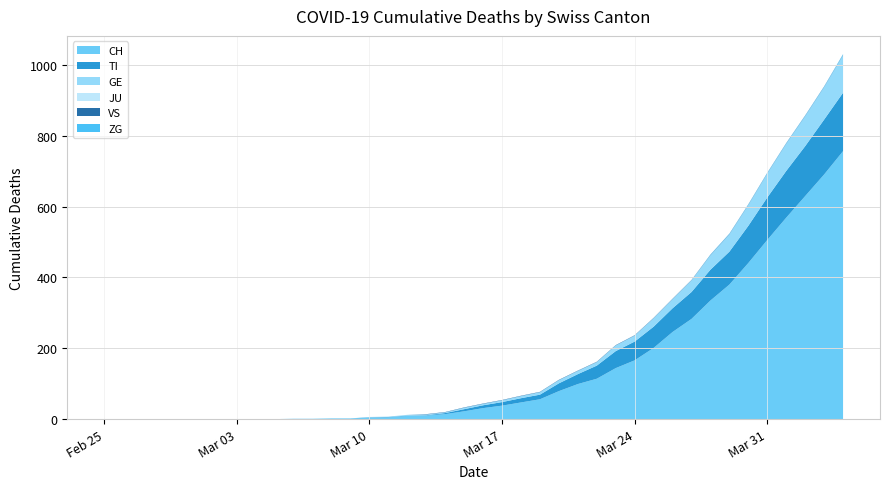

Reading left to right, what are all the values shown in this chart?

CH: 2020-02-25=0	2020-02-26=0	2020-02-27=0	2020-02-28=0	2020-02-29=0	2020-03-01=0	2020-03-02=0	2020-03-03=0	2020-03-04=0	2020-03-05=0	2020-03-06=1	2020-03-07=1	2020-03-08=2	2020-03-09=2	2020-03-10=4	2020-03-11=5	2020-03-12=9	2020-03-13=10	2020-03-14=14	2020-03-15=22	2020-03-16=31	2020-03-17=38	2020-03-18=47	2020-03-19=56	2020-03-20=79	2020-03-21=99	2020-03-22=114	2020-03-23=144	2020-03-24=166	2020-03-25=201	2020-03-26=246	2020-03-27=283	2020-03-28=335	2020-03-29=380	2020-03-30=441	2020-03-31=506	2020-04-01=569	2020-04-02=630	2020-04-03=691	2020-04-04=757
TI: 2020-02-25=0	2020-02-26=0	2020-02-27=0	2020-02-28=0	2020-02-29=0	2020-03-01=0	2020-03-02=0	2020-03-03=0	2020-03-04=0	2020-03-05=0	2020-03-06=0	2020-03-07=0	2020-03-08=0	2020-03-09=0	2020-03-10=1	2020-03-11=1	2020-03-12=1	2020-03-13=1	2020-03-14=3	2020-03-15=6	2020-03-16=8	2020-03-17=10	2020-03-18=12	2020-03-19=13	2020-03-20=22	2020-03-21=28	2020-03-22=37	2020-03-23=48	2020-03-24=53	2020-03-25=60	2020-03-26=67	2020-03-27=76	2020-03-28=87	2020-03-29=93	2020-03-30=105	2020-03-31=120	2020-04-01=132	2020-04-02=141	2020-04-03=155	2020-04-04=165
GE: 2020-02-25=0	2020-02-26=0	2020-02-27=0	2020-02-28=0	2020-02-29=0	2020-03-01=0	2020-03-02=0	2020-03-03=0	2020-03-04=0	2020-03-05=0	2020-03-06=0	2020-03-07=0	2020-03-08=0	2020-03-09=0	2020-03-10=1	2020-03-11=1	2020-03-12=2	2020-03-13=2	2020-03-14=2	2020-03-15=4	2020-03-16=4	2020-03-17=5	2020-03-18=6	2020-03-19=7	2020-03-20=9	2020-03-21=9	2020-03-22=10	2020-03-23=16	2020-03-24=17	2020-03-25=24	2020-03-26=26	2020-03-27=33	2020-03-28=41	2020-03-29=49	2020-03-30=59	2020-03-31=68	2020-04-01=77	2020-04-02=85	2020-04-03=92	2020-04-04=106
JU: 2020-02-25=0	2020-02-26=0	2020-02-27=0	2020-02-28=0	2020-02-29=0	2020-03-01=0	2020-03-02=0	2020-03-03=0	2020-03-04=0	2020-03-05=0	2020-03-06=0	2020-03-07=0	2020-03-08=0	2020-03-09=0	2020-03-10=0	2020-03-11=0	2020-03-12=0	2020-03-13=0	2020-03-14=0	2020-03-15=0	2020-03-16=0	2020-03-17=0	2020-03-18=0	2020-03-19=0	2020-03-20=0	2020-03-21=0	2020-03-22=0	2020-03-23=0	2020-03-24=0	2020-03-25=0	2020-03-26=0	2020-03-27=0	2020-03-28=0	2020-03-29=0	2020-03-30=0	2020-03-31=0	2020-04-01=0	2020-04-02=0	2020-04-03=0	2020-04-04=0
VS: 2020-02-25=0	2020-02-26=0	2020-02-27=0	2020-02-28=0	2020-02-29=0	2020-03-01=0	2020-03-02=0	2020-03-03=0	2020-03-04=0	2020-03-05=0	2020-03-06=0	2020-03-07=0	2020-03-08=0	2020-03-09=0	2020-03-10=0	2020-03-11=0	2020-03-12=0	2020-03-13=1	2020-03-14=1	2020-03-15=1	2020-03-16=1	2020-03-17=1	2020-03-18=1	2020-03-19=1	2020-03-20=1	2020-03-21=1	2020-03-22=1	2020-03-23=1	2020-03-24=1	2020-03-25=1	2020-03-26=1	2020-03-27=1	2020-03-28=1	2020-03-29=1	2020-03-30=1	2020-03-31=1	2020-04-01=1	2020-04-02=1	2020-04-03=1	2020-04-04=1
ZG: 2020-02-25=0	2020-02-26=0	2020-02-27=0	2020-02-28=0	2020-02-29=0	2020-03-01=0	2020-03-02=0	2020-03-03=0	2020-03-04=0	2020-03-05=0	2020-03-06=0	2020-03-07=0	2020-03-08=0	2020-03-09=0	2020-03-10=0	2020-03-11=0	2020-03-12=0	2020-03-13=0	2020-03-14=0	2020-03-15=0	2020-03-16=0	2020-03-17=0	2020-03-18=0	2020-03-19=0	2020-03-20=0	2020-03-21=0	2020-03-22=0	2020-03-23=0	2020-03-24=0	2020-03-25=0	2020-03-26=0	2020-03-27=0	2020-03-28=1	2020-03-29=1	2020-03-30=1	2020-03-31=1	2020-04-01=1	2020-04-02=1	2020-04-03=1	2020-04-04=2